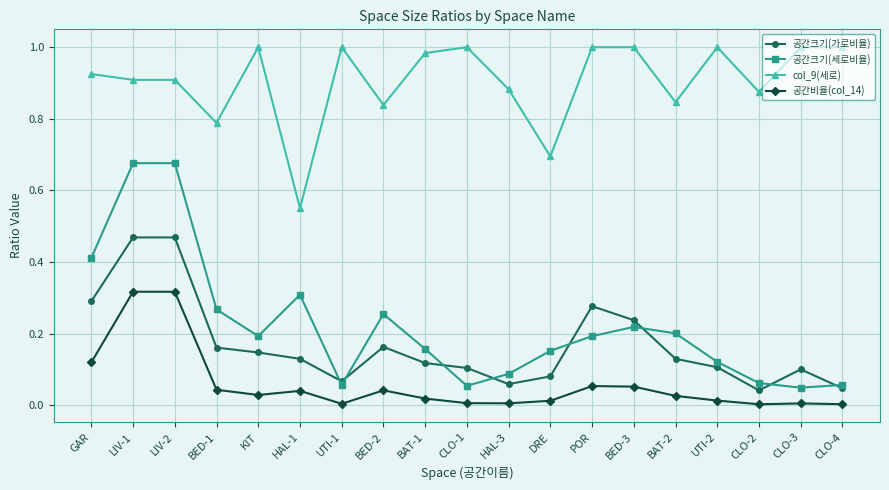

Where is the first local minimum for 공간크기(세로비율)?

KIT